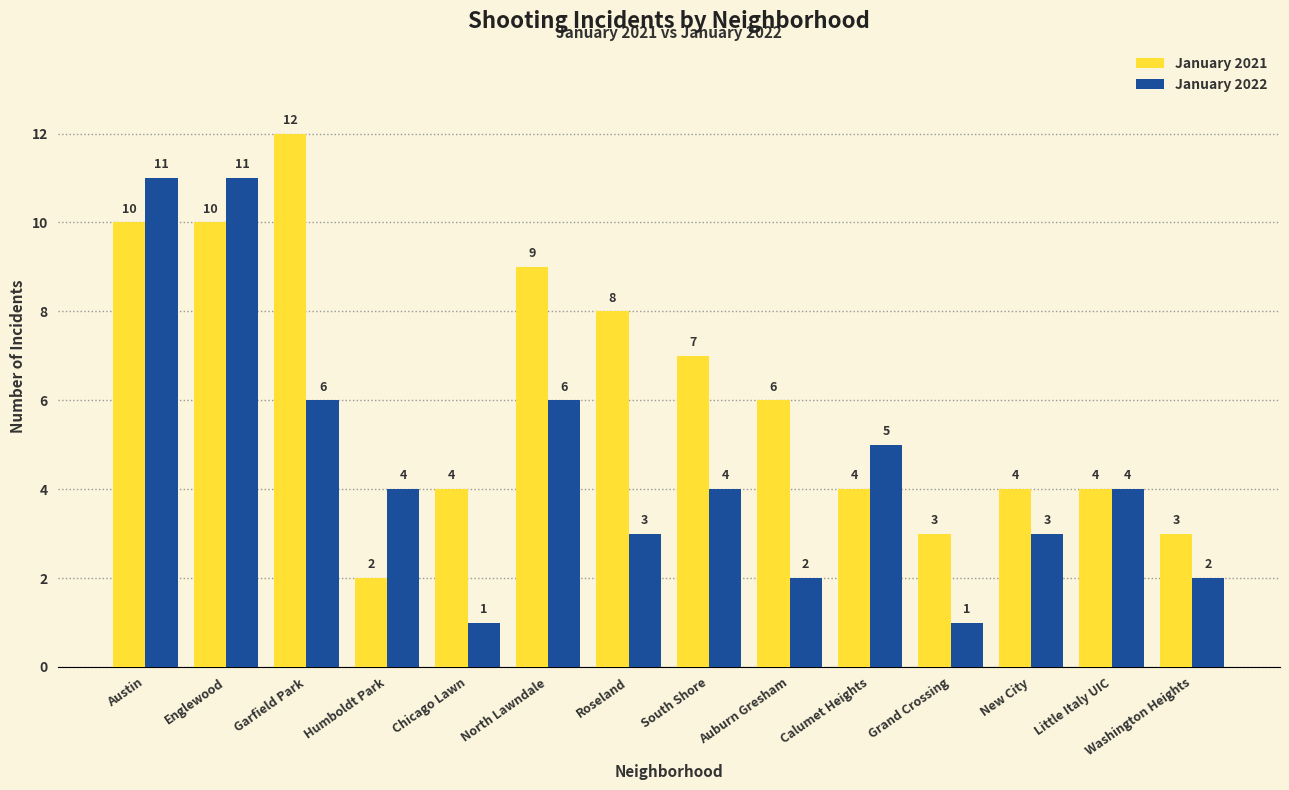

What is the difference between the January 2022 values at South Shore and Roseland?

1